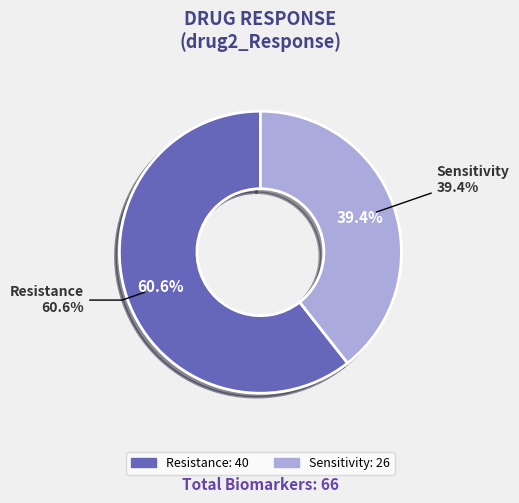

What is the smallest slice in the pie chart?

Sensitivity